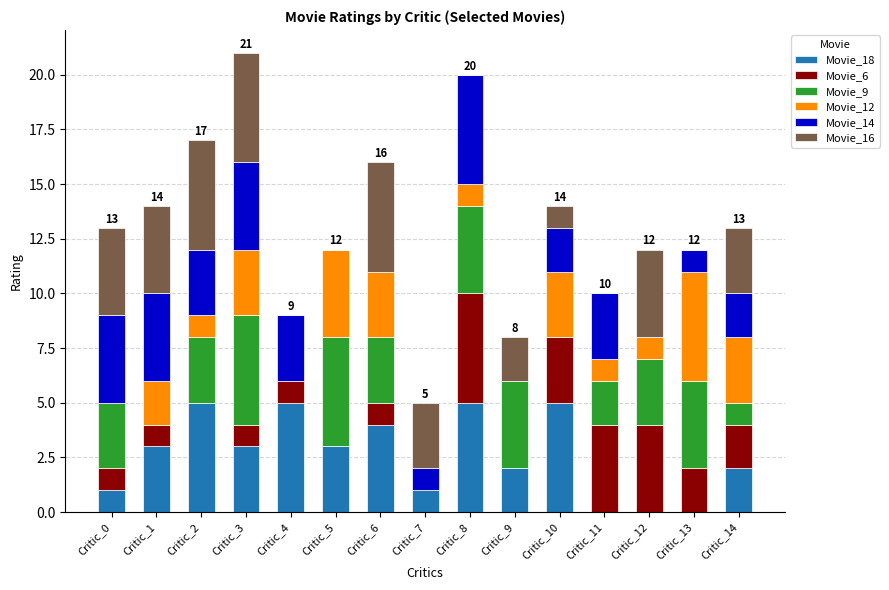

What is the total value across all series at Critic_9?

8